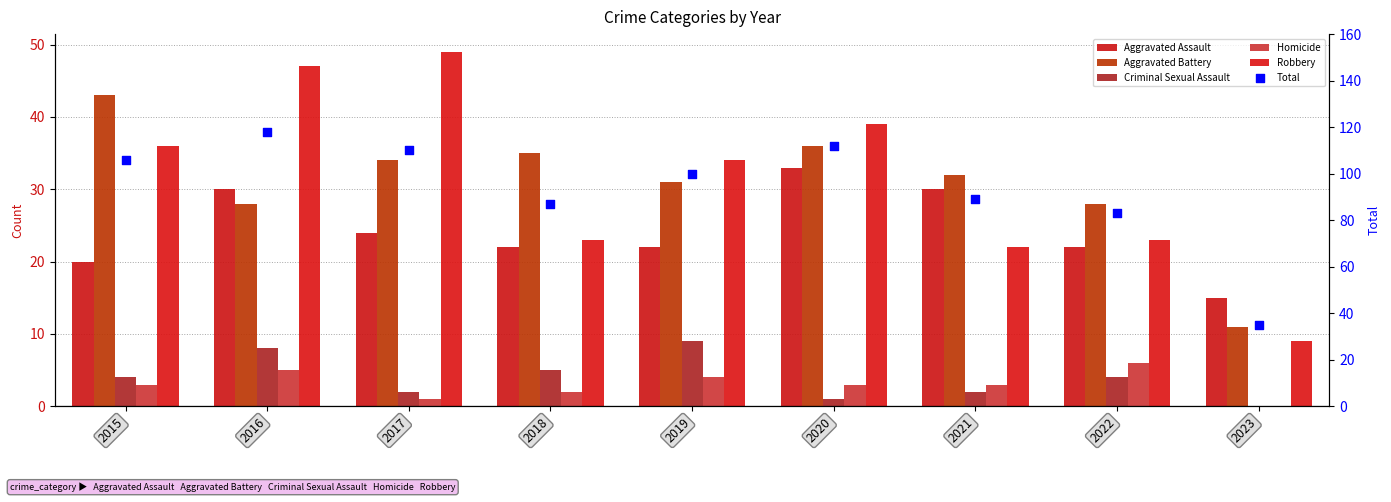

Which series contains the lowest Y value?

Criminal Sexual Assault